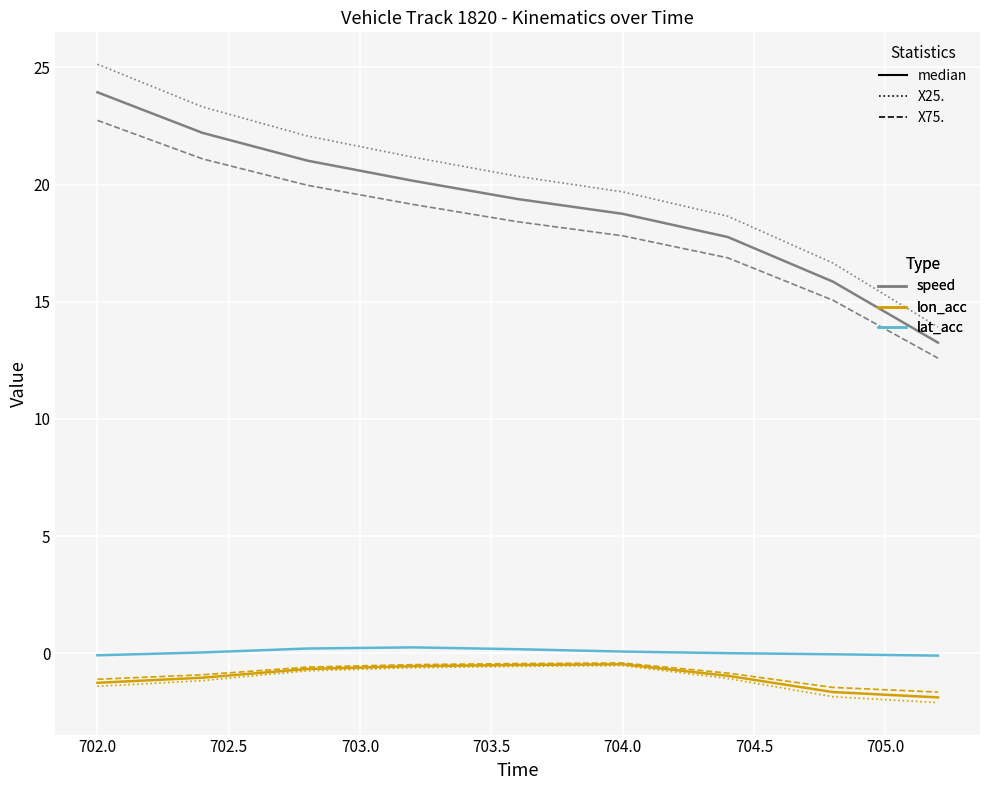

True or false: lon_acc has more than 0 points higher than both neighbors.

True